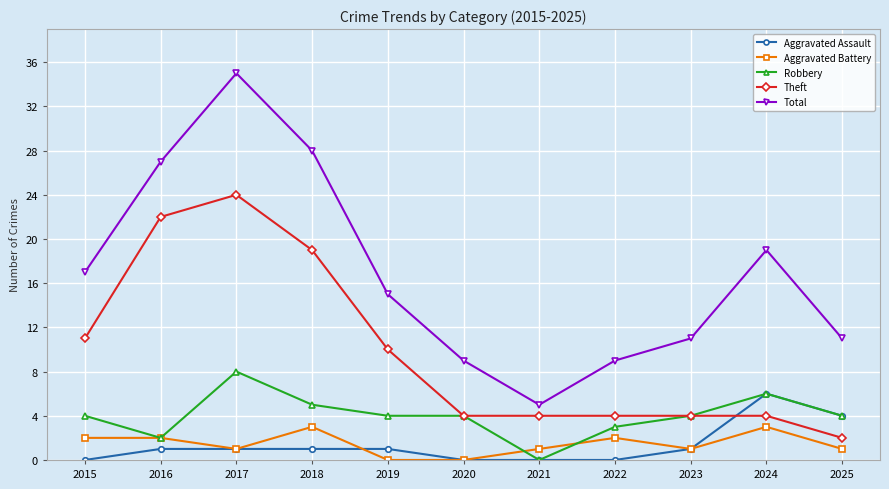

True or false: Aggravated Battery has more than 2 interior local peaks.

True